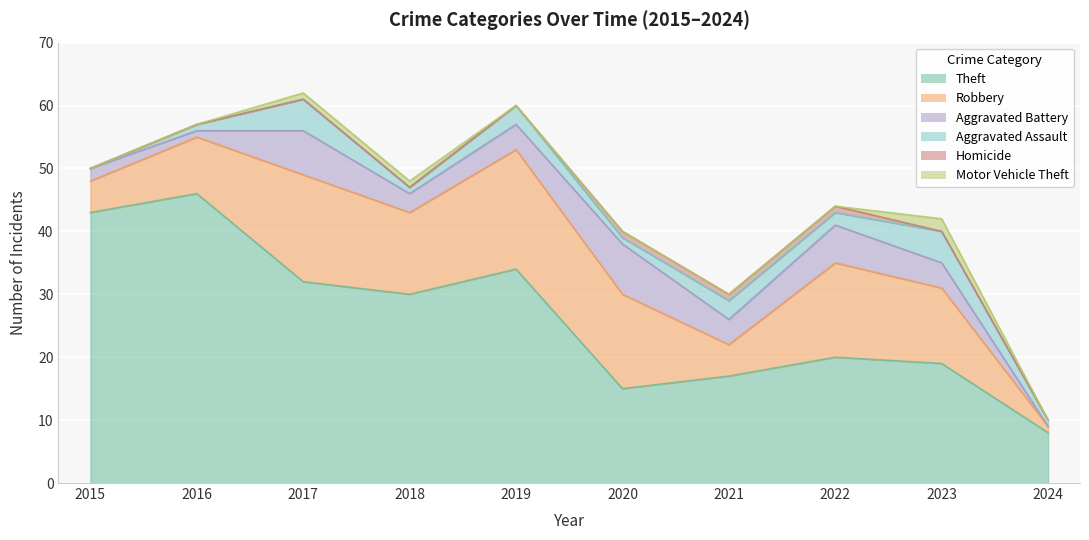

Which category has the highest value in the Aggravated Assault series?

2017